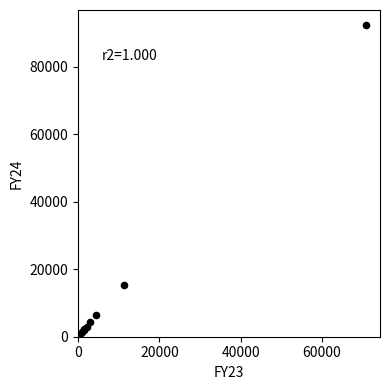

What Y value in the scatter plot is closest to 46529?

15224